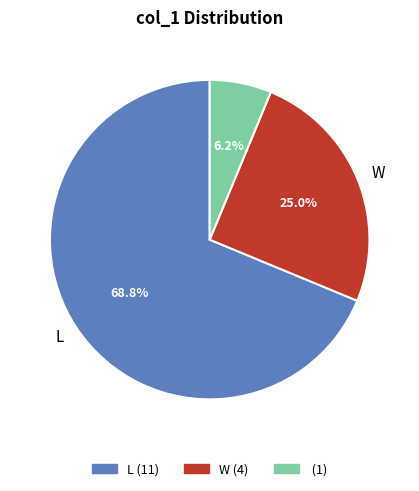

Is there a majority slice in this chart?

Yes